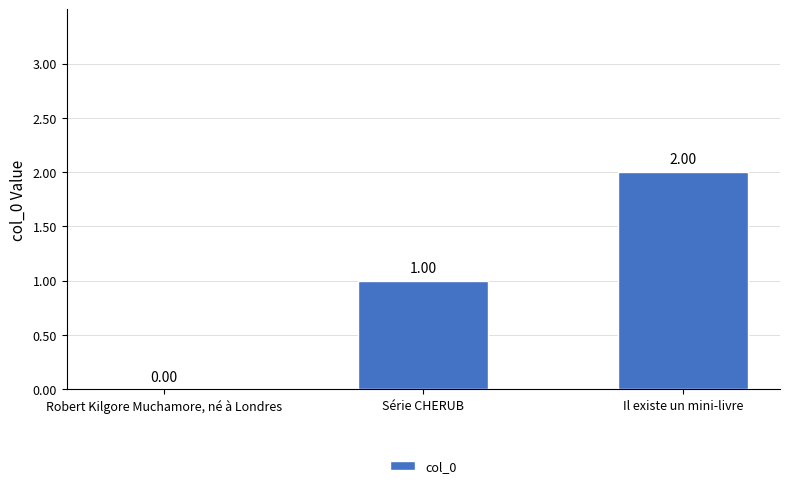

Where is the data nearest to the value 1?

Série CHERUB